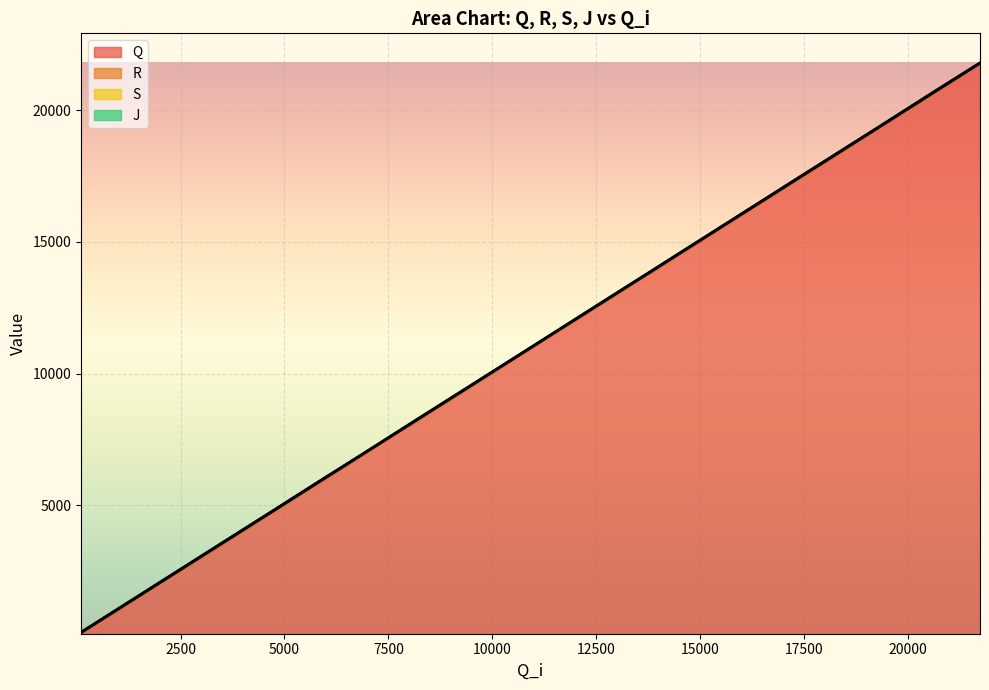

What is the value of the R point at the 18th from the left?

19494